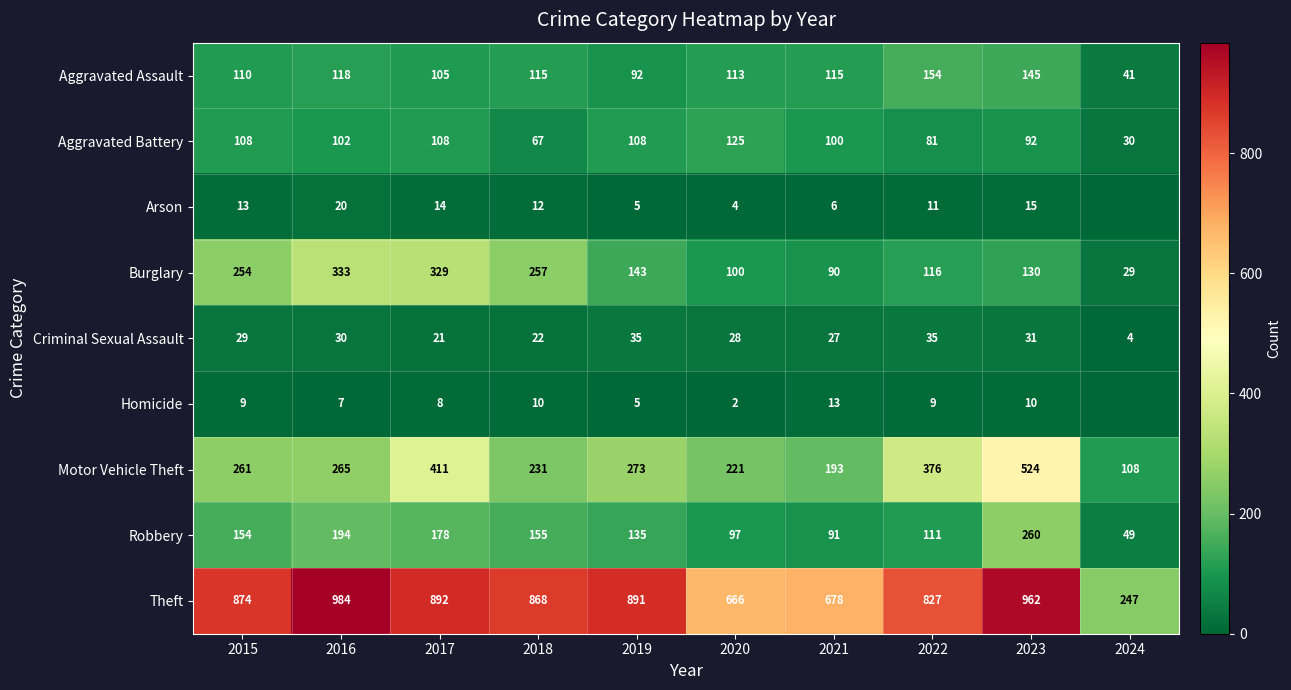

Is the value of Motor Vehicle Theft at 2017 greater than the value of Arson at 2021?

Yes